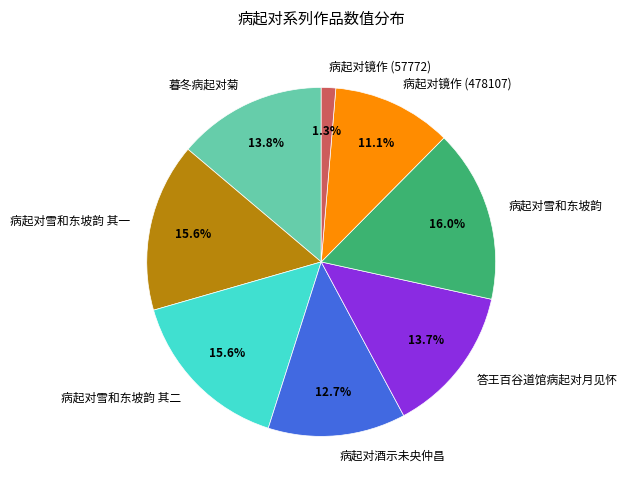

True or false: 病起对镜作 (57772) accounts for 1% of the total.

True